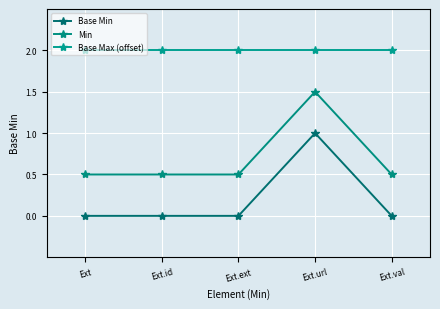

What is the highest value of the Base Max (offset) series?

2.0